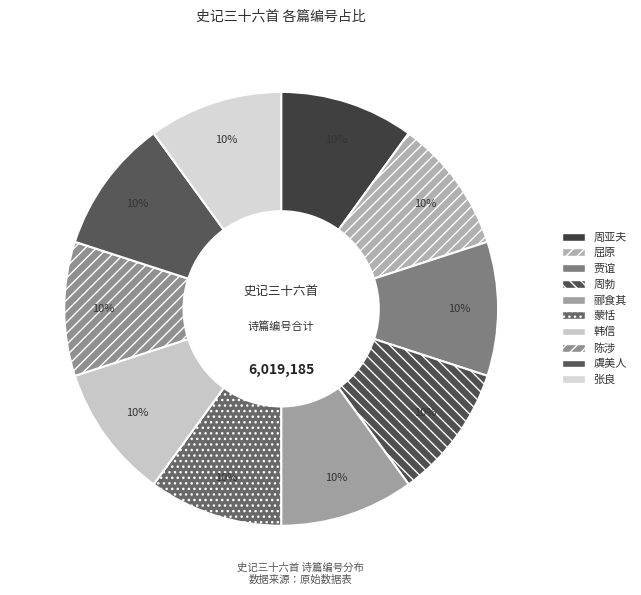

How many segments does this pie chart have?

10